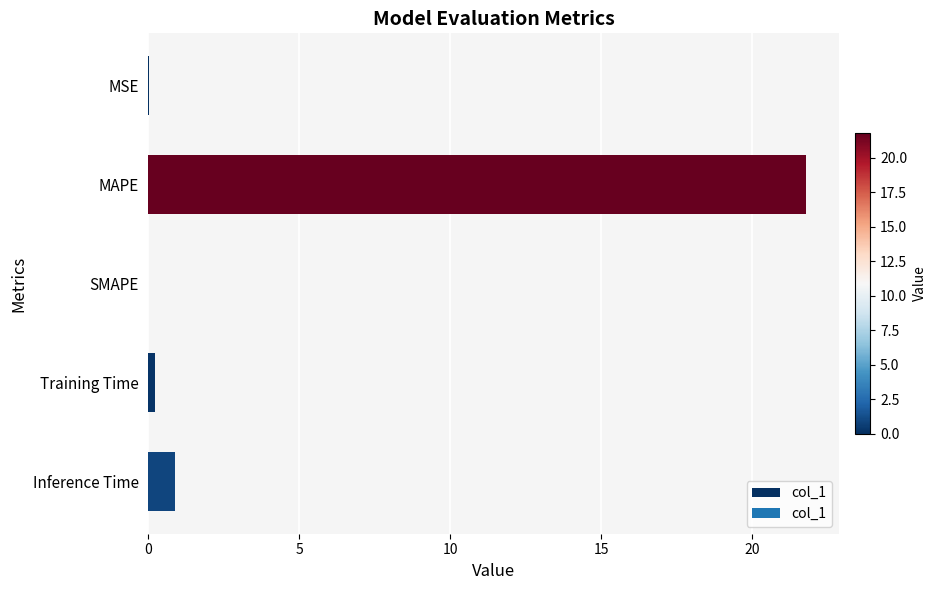

Between SMAPE and Inference Time, which is larger?

Inference Time